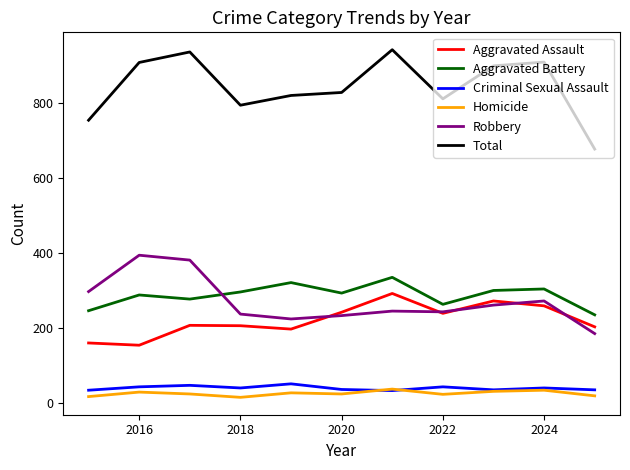

Which series has the largest total across all categories?

Total